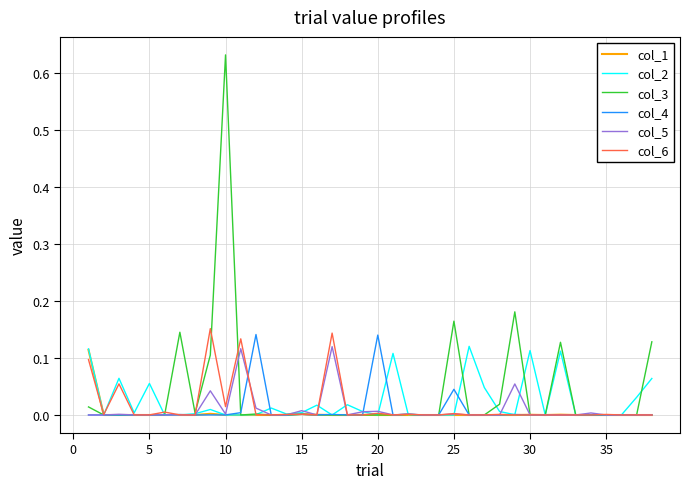

What are all the series names shown in the legend?

col_1, col_2, col_3, col_4, col_5, col_6